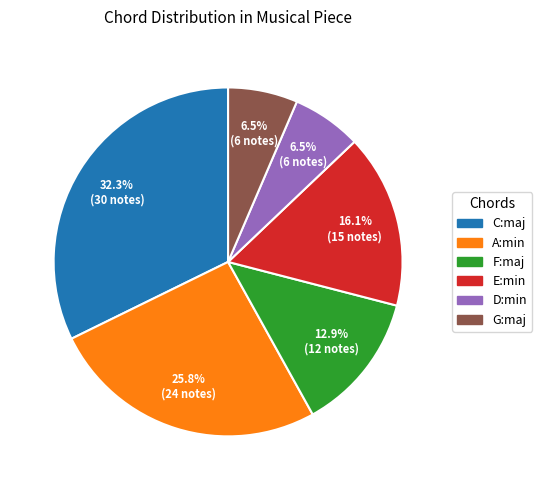

What is the ratio of the value at A:min to the value at E:min?

1.6